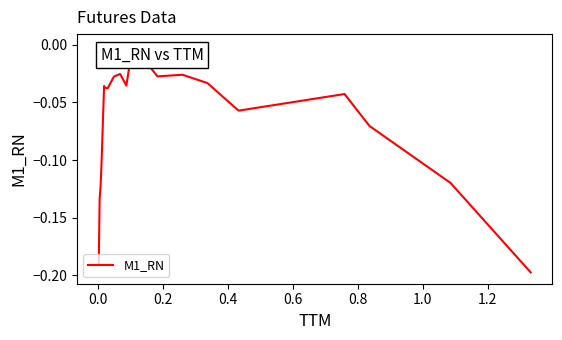

What is the difference between the maximum and second lowest values?

0.2